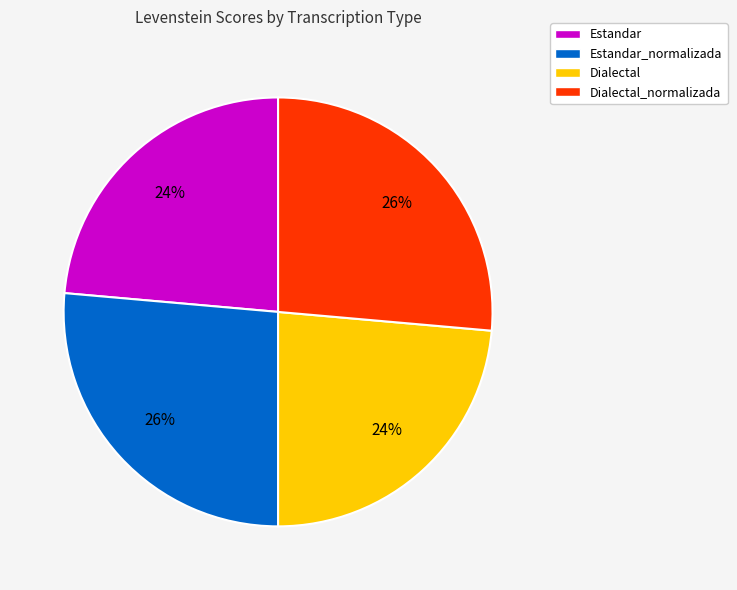

The Dialectal slice represents 24% of the pie. True or false?

True